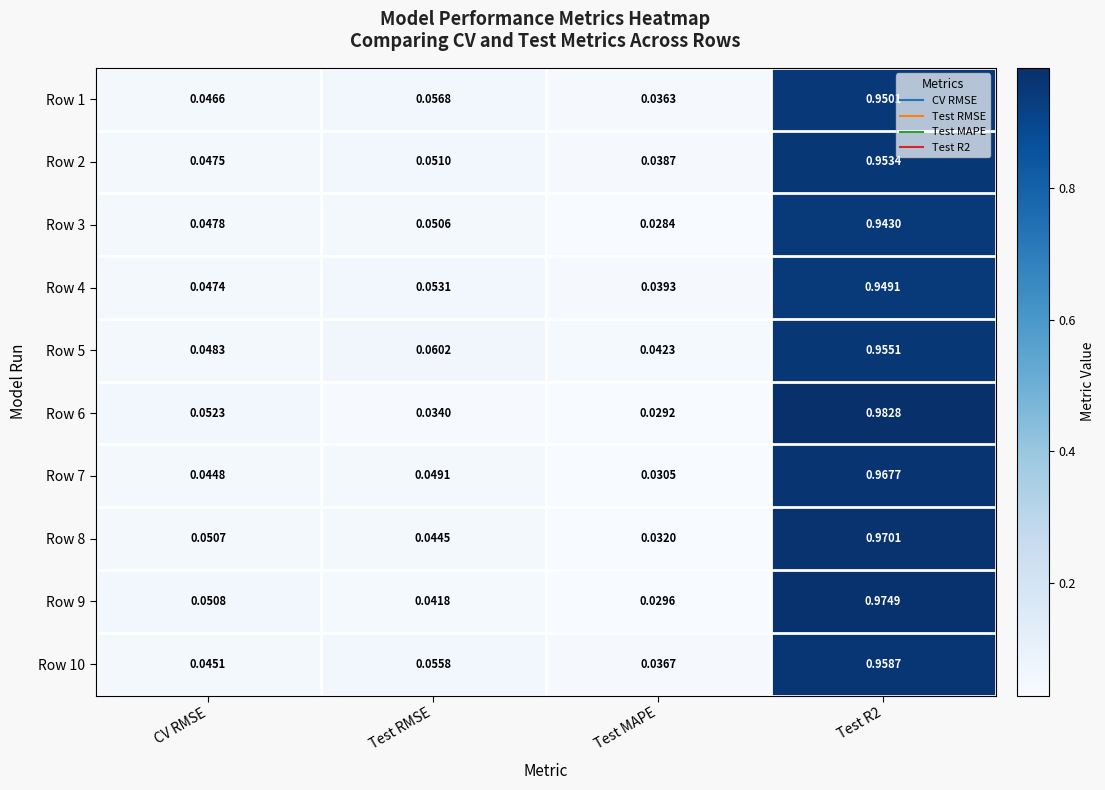

At which label is Row 9 closest to 0?

Test MAPE